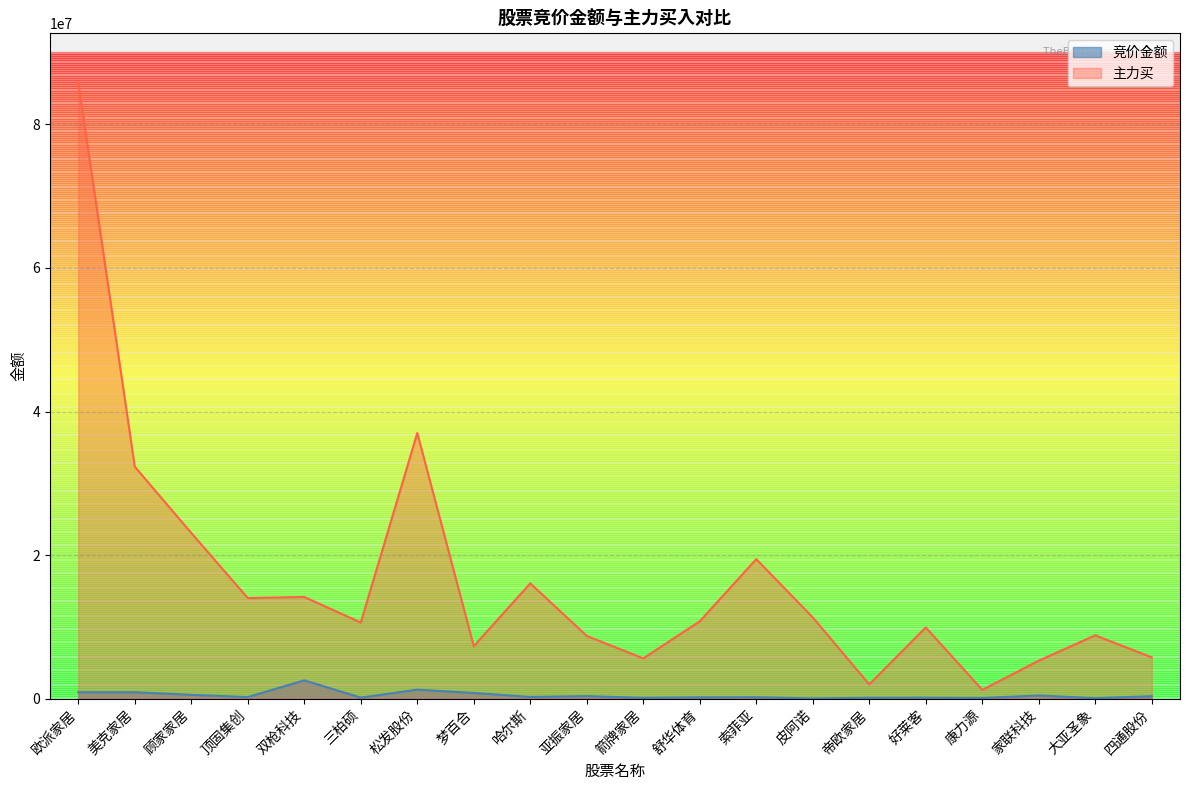

True or false: 主力买 and 竞价金额 cross at least once.

False